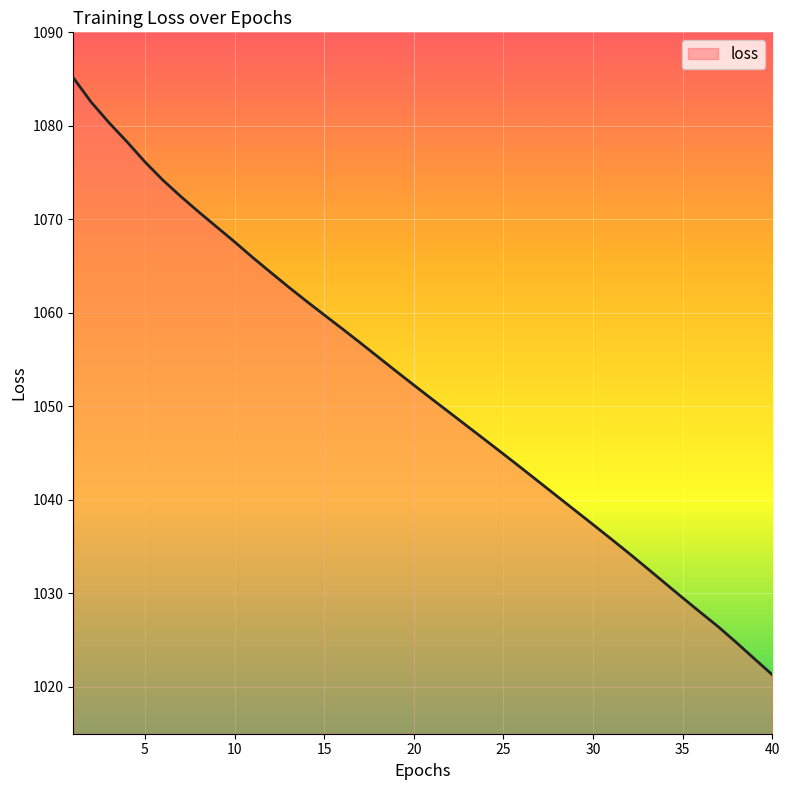

How many lines are shown in the chart?

1